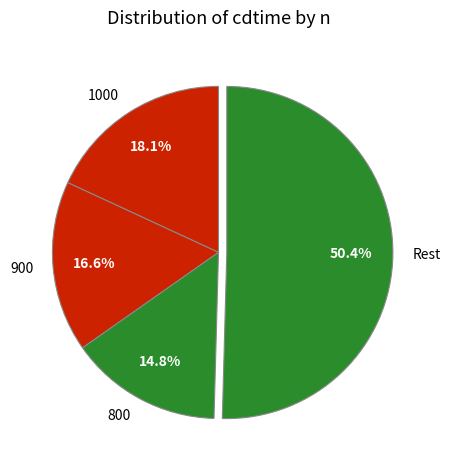

Does 800 account for over 50% of the chart?

No